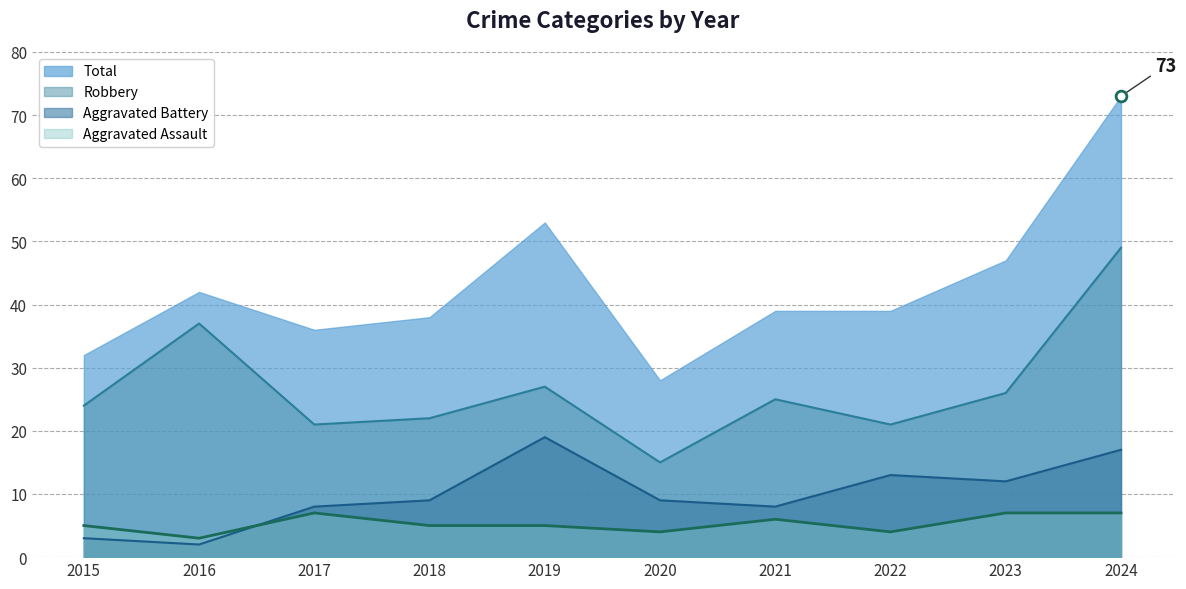

Which series contains the lowest Y value?

Aggravated Battery